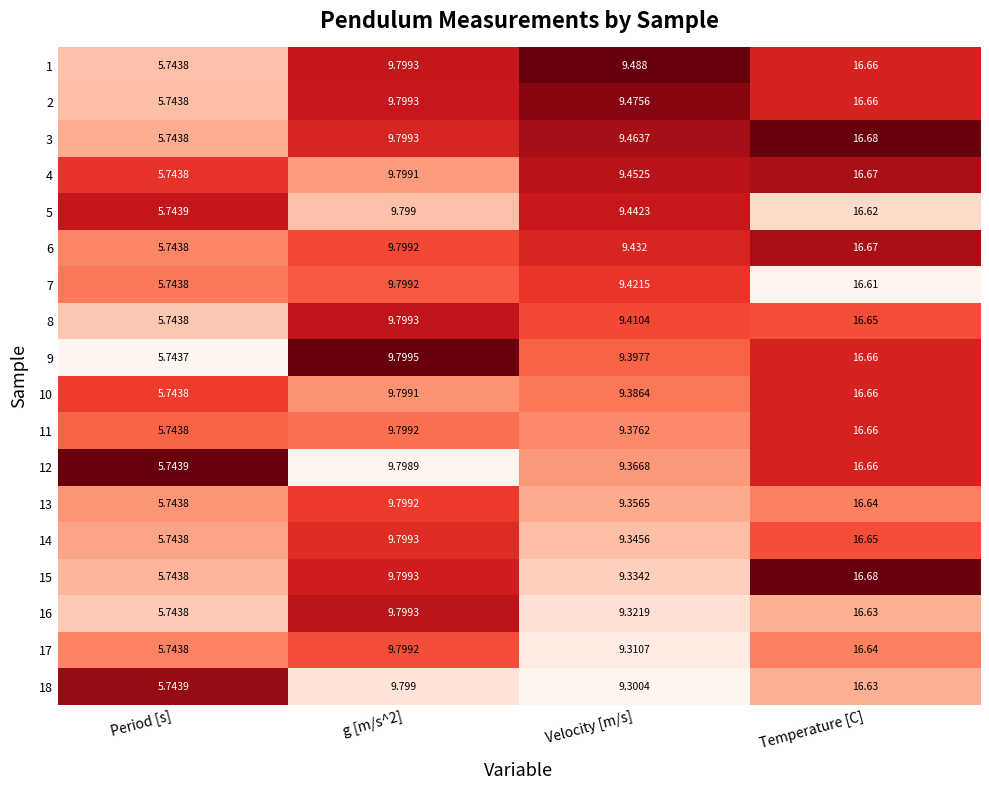

At which category is the sum across all series the highest?

Temperature [C]